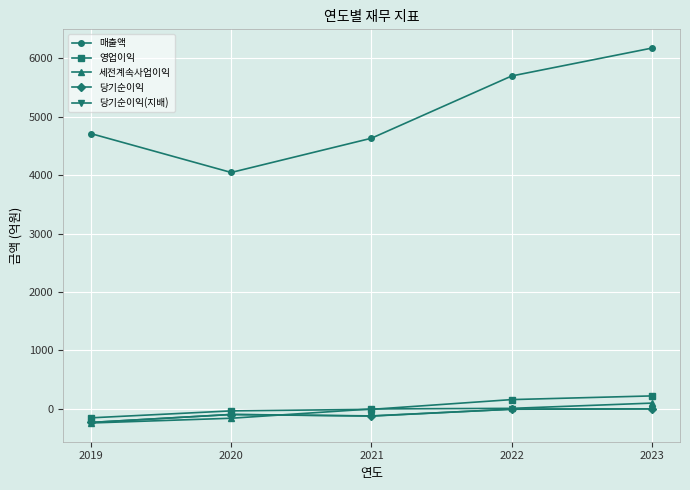

Does the chart have visible grid lines?

Yes